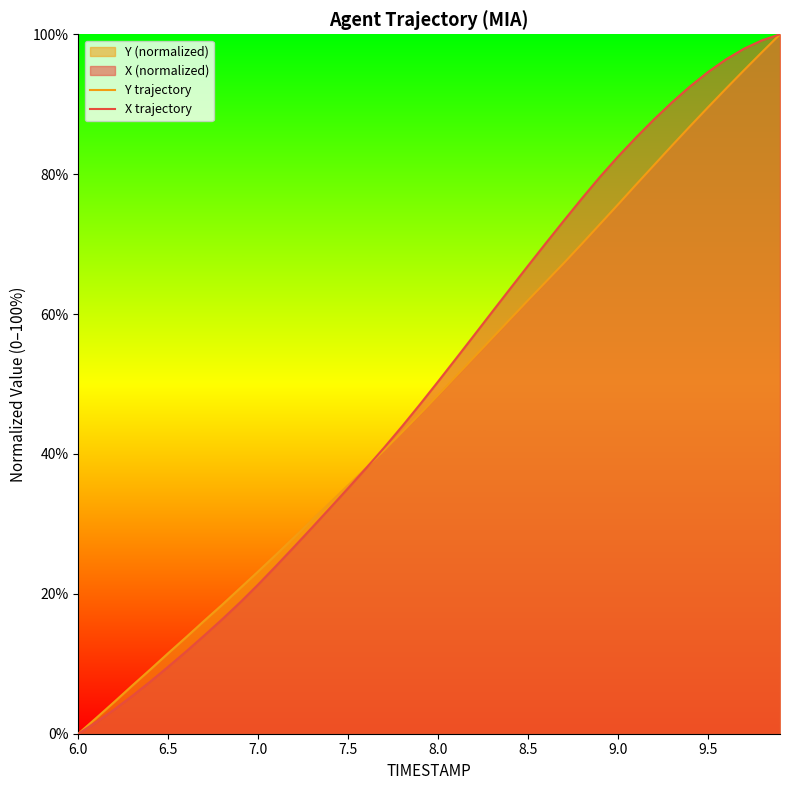

At which label does X trajectory first exceed 50?

8.0